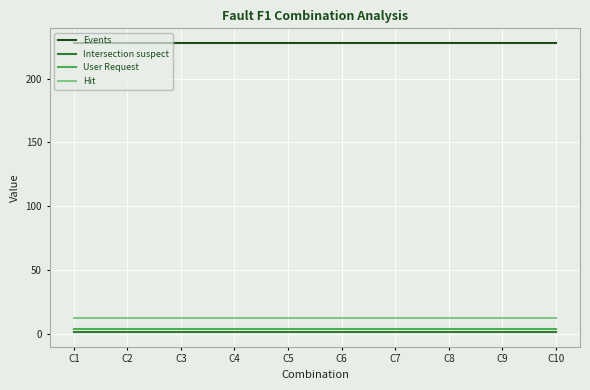

What is the greatest value displayed?

228